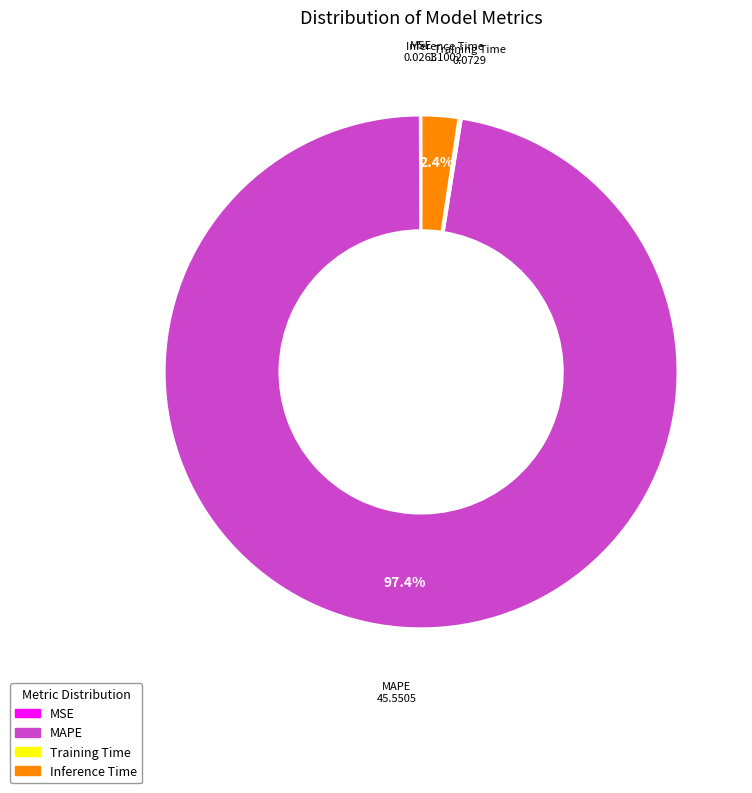

Is it true that Inference Time is 17% of the pie?

False